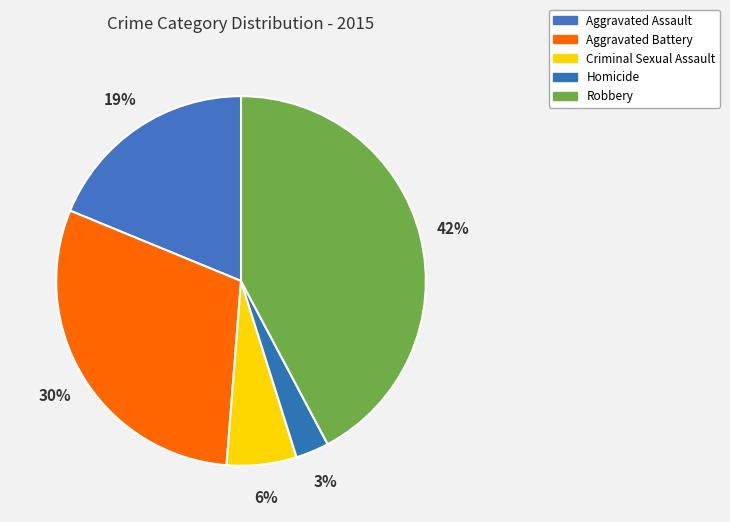

To the nearest percent, what portion does Robbery represent?

42%